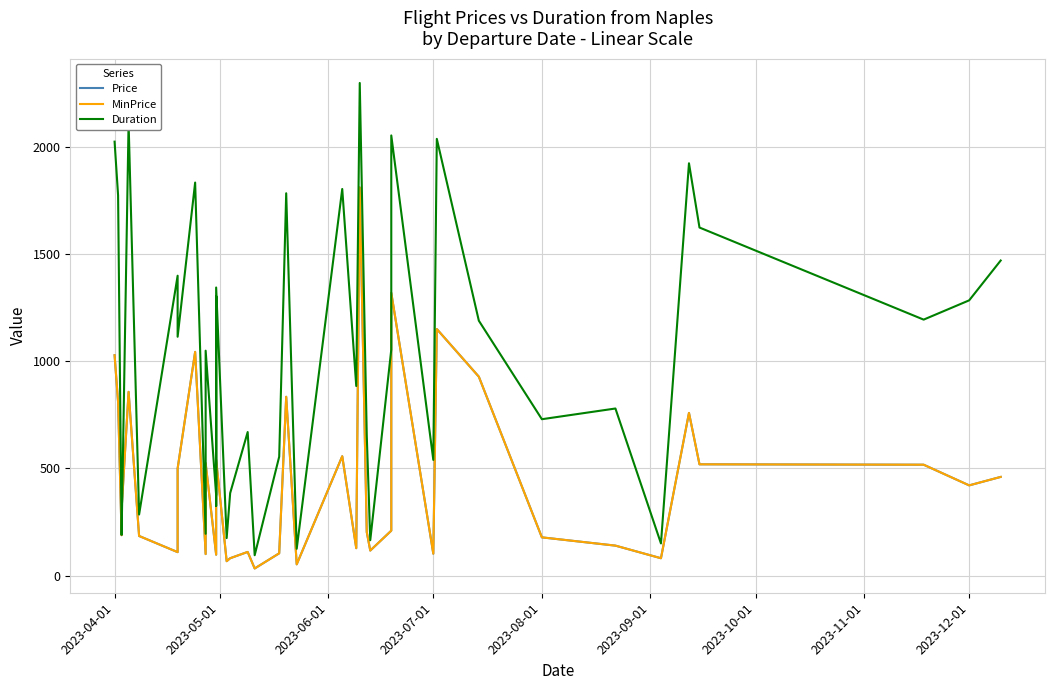

How many data points in Price are above 209?

20